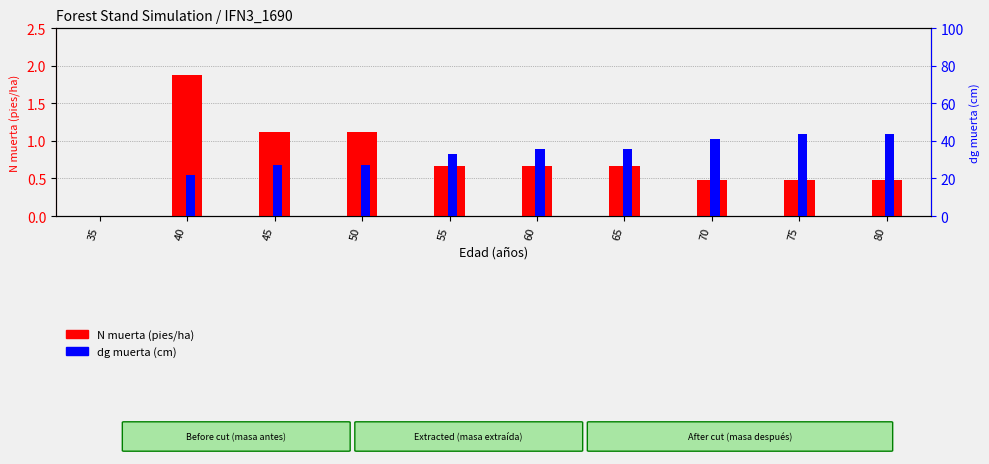

What is the sum of the dg muerta (cm) values at 45 and 35?

27.2